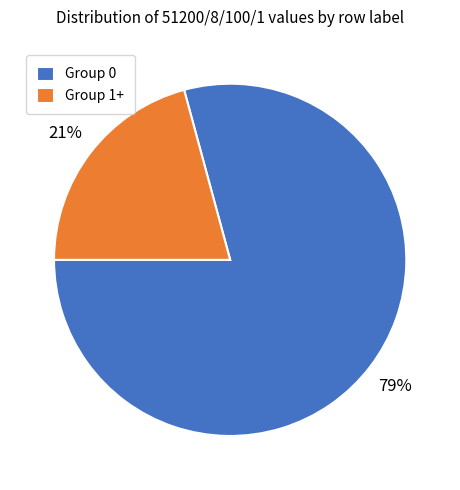

Is it true that Group 0 is 73% of the pie?

False